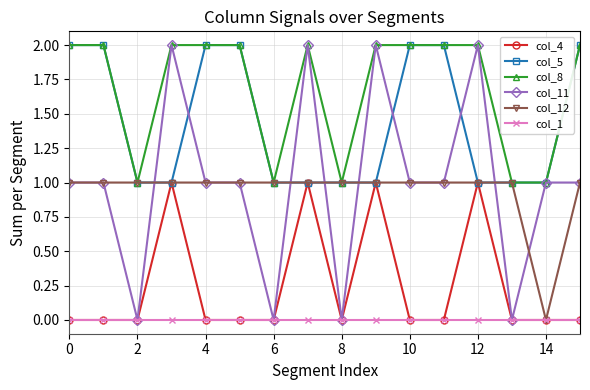

True or false: col_8 and col_4 intersect in this chart.

False